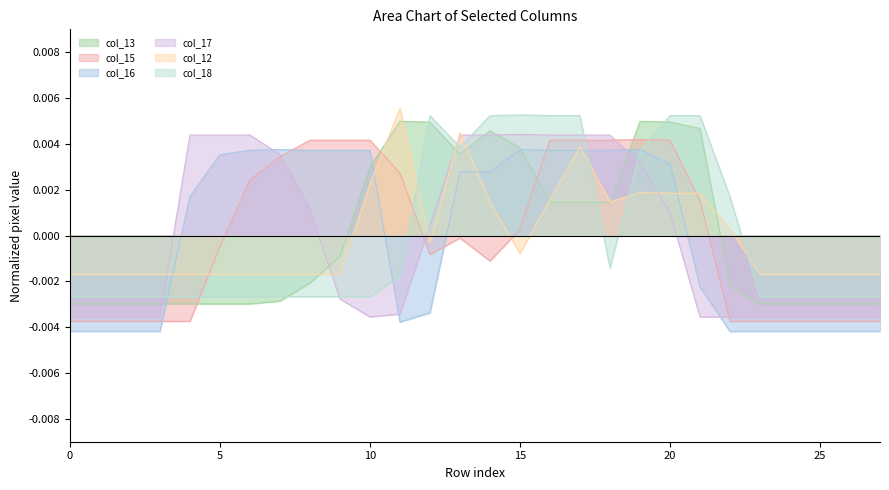

Rank the series by their maximum value, from highest to lowest.

col_12, col_18, col_13, col_17, col_15, col_16